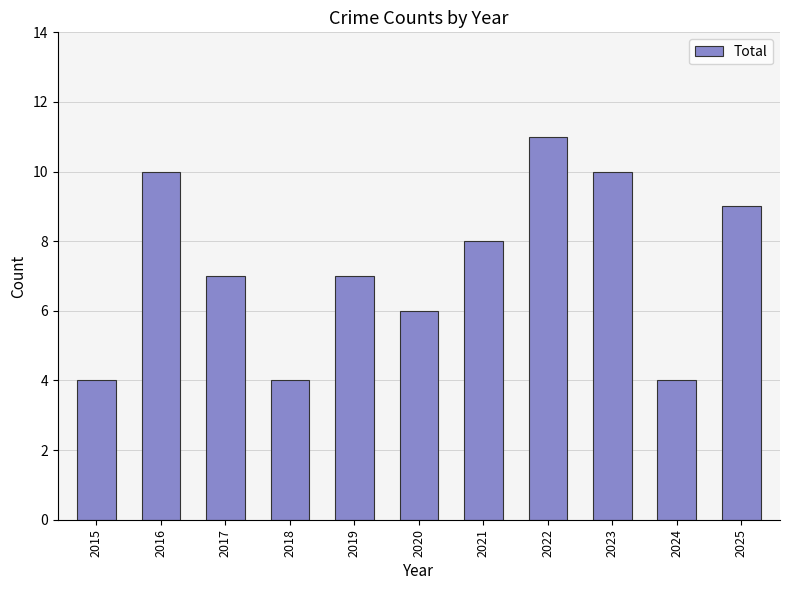

Read the value at 2022.

11